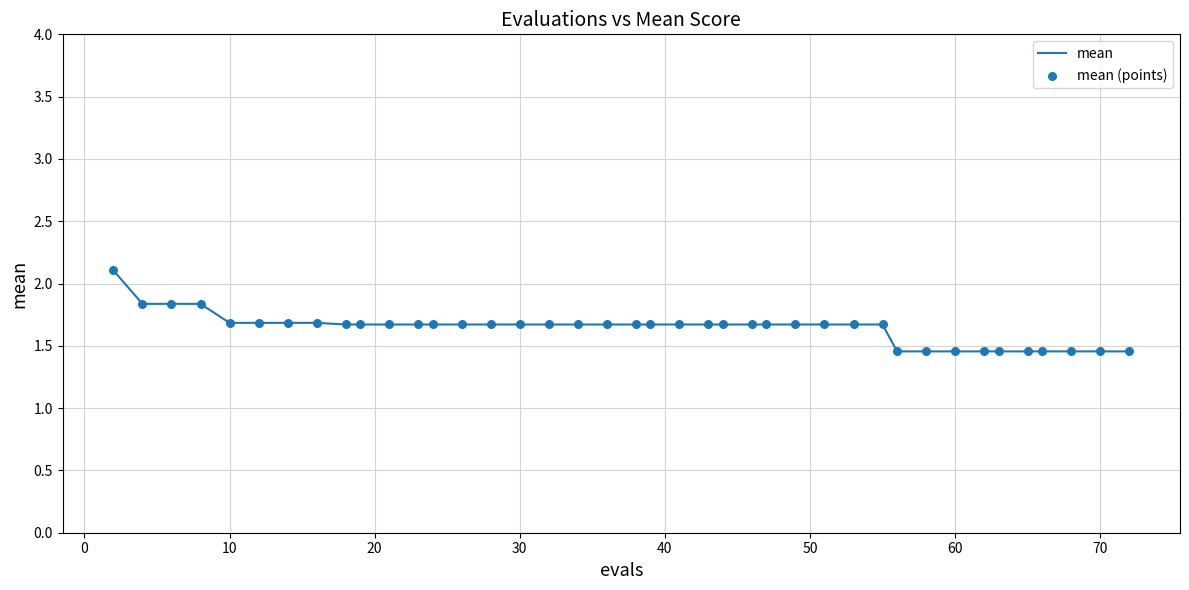

What is the maximum value shown in the chart?

2.1